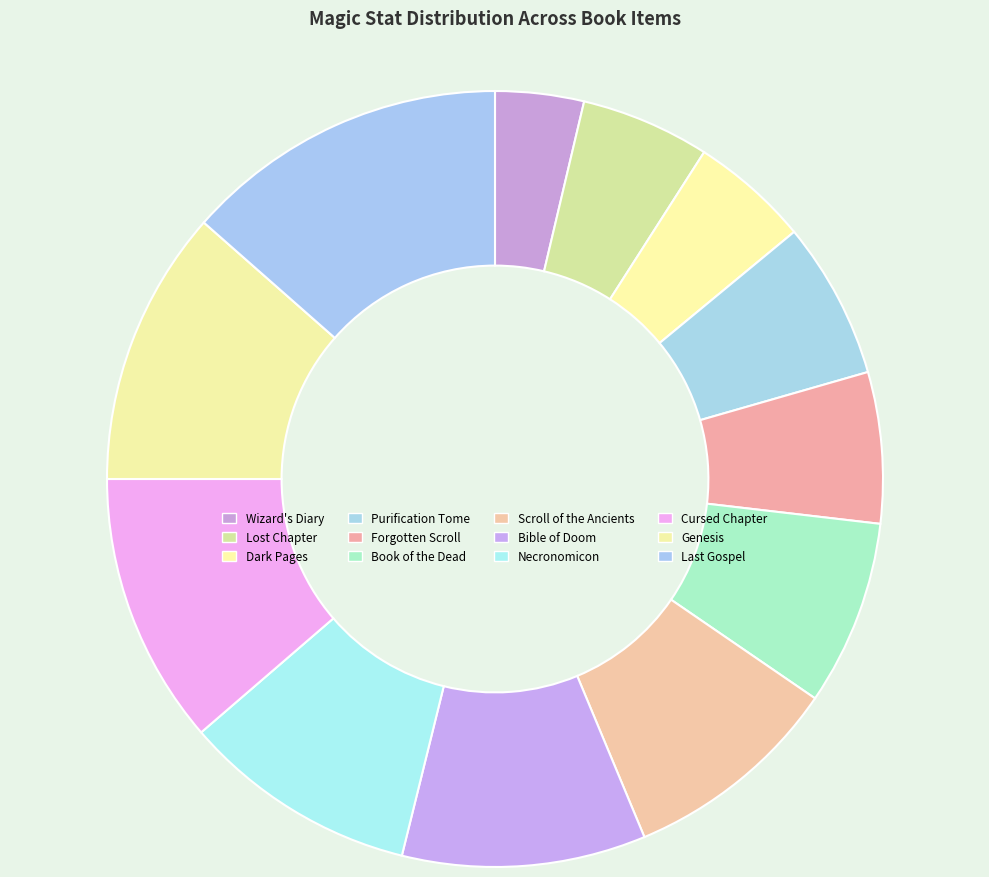

How much of the chart is everything except Bible of Doom?

89.8%